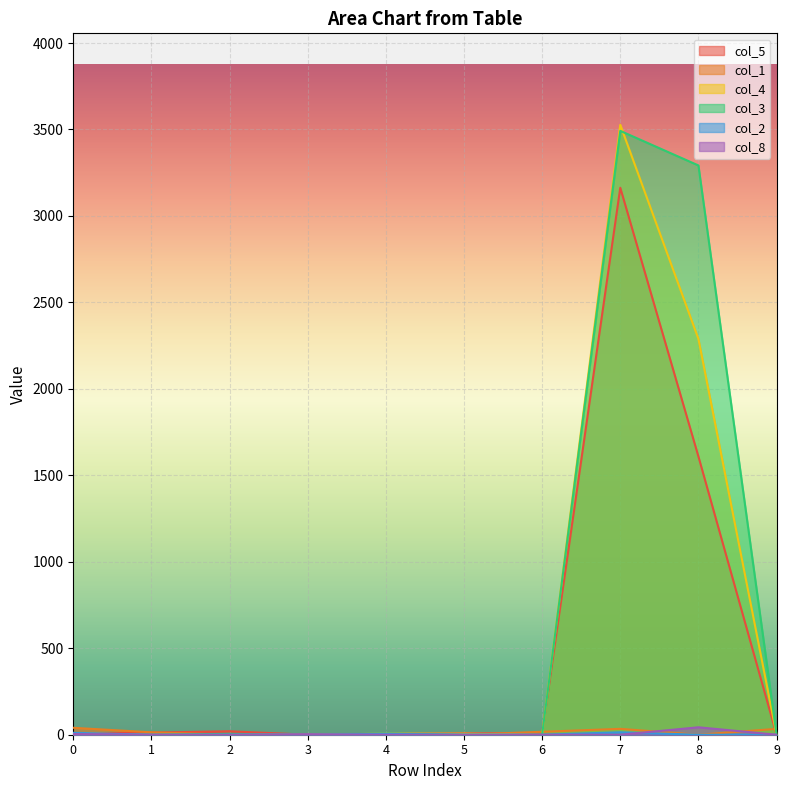

What are all the series names shown in the legend?

col_5, col_1, col_4, col_3, col_2, col_8